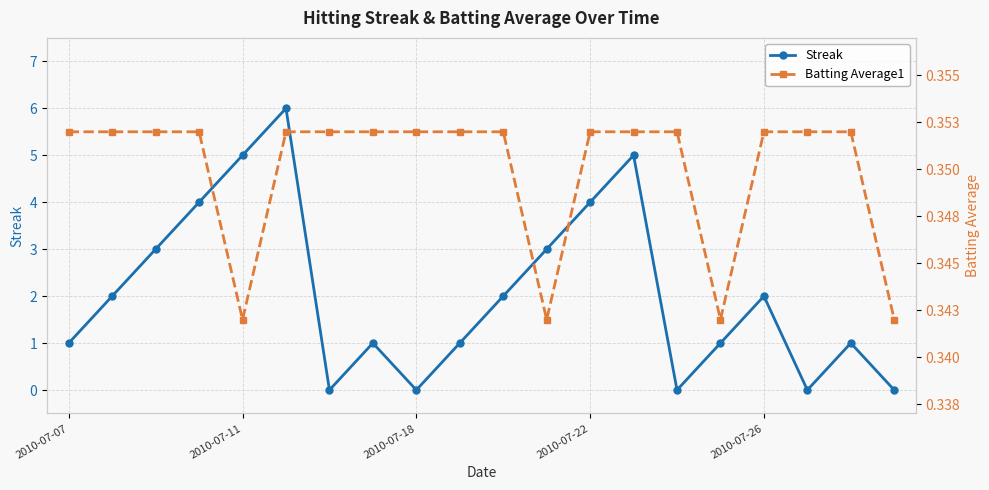

Does the chart display data point markers on the line(s)?

Yes